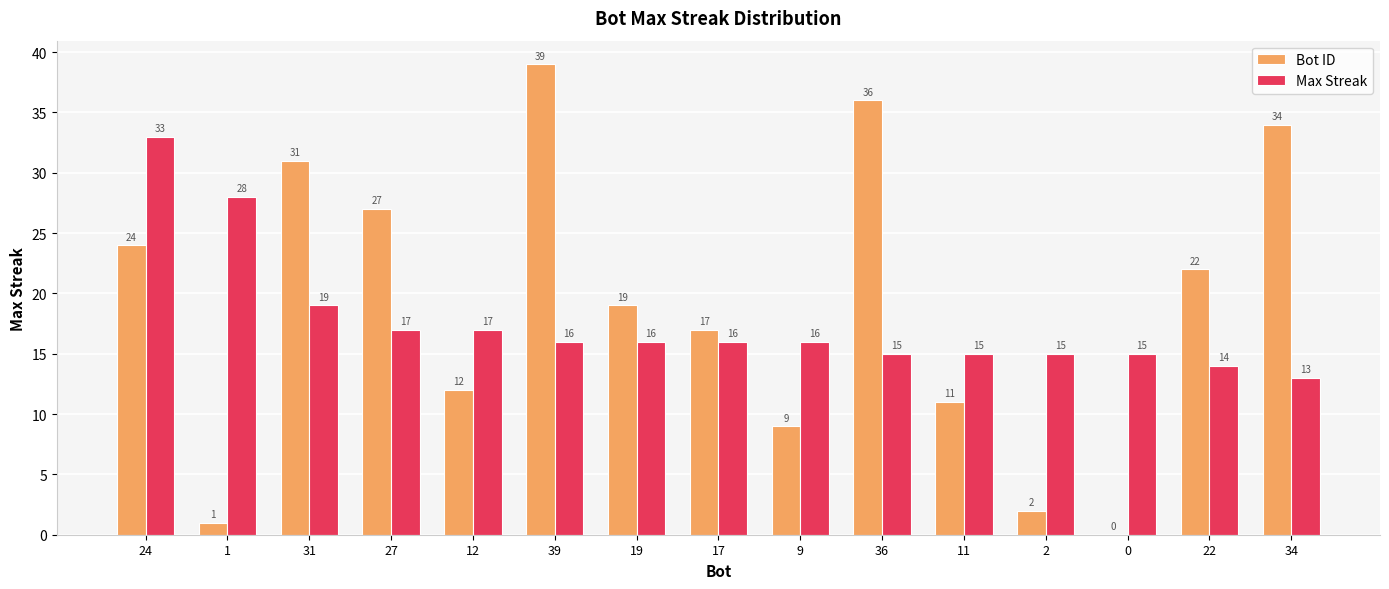

What is the sum of all Bot ID values?

284